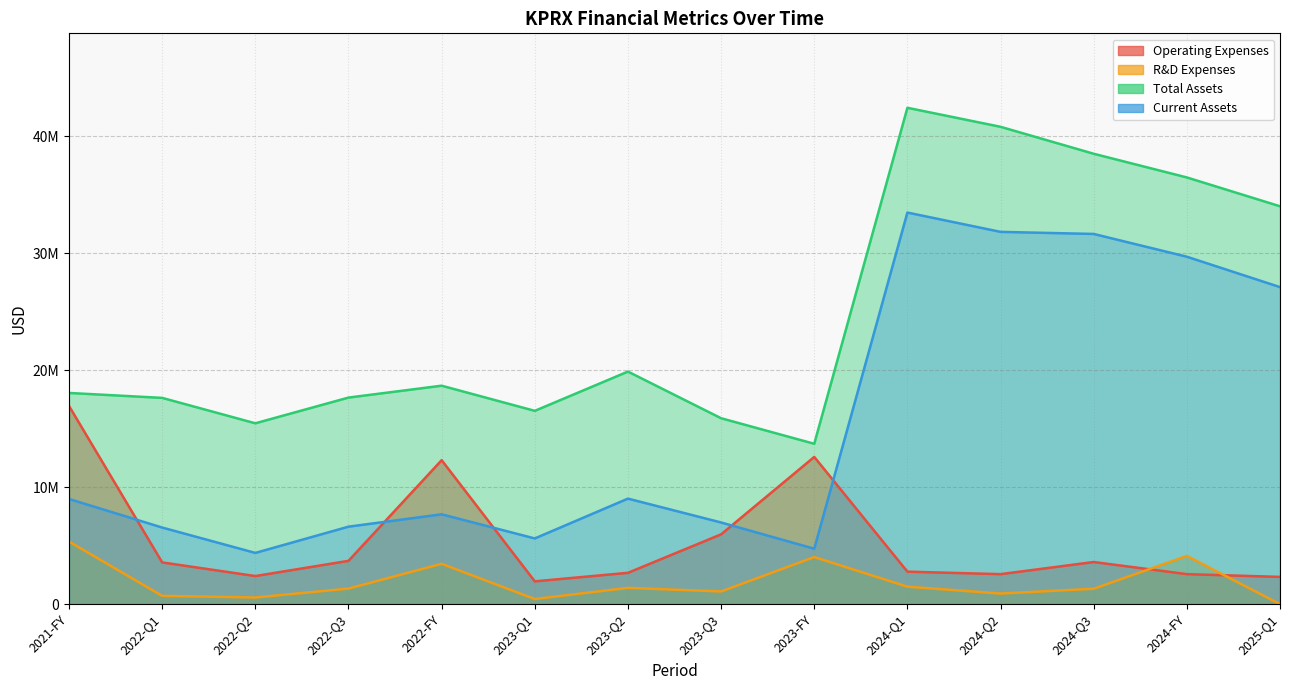

What position from the right is 2024-Q3?

3